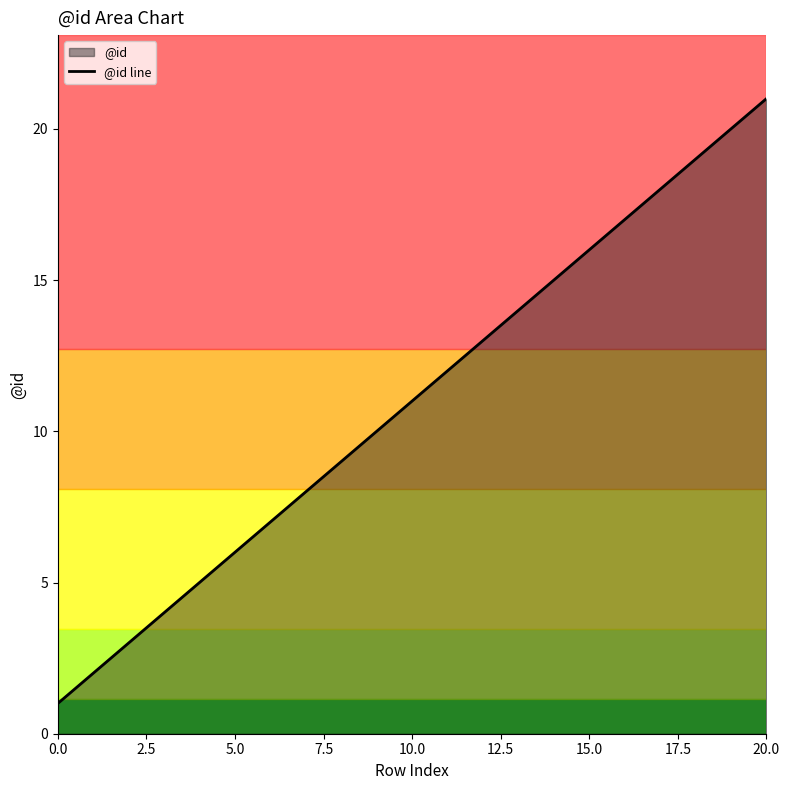

What is the difference between the maximum and minimum values?

20